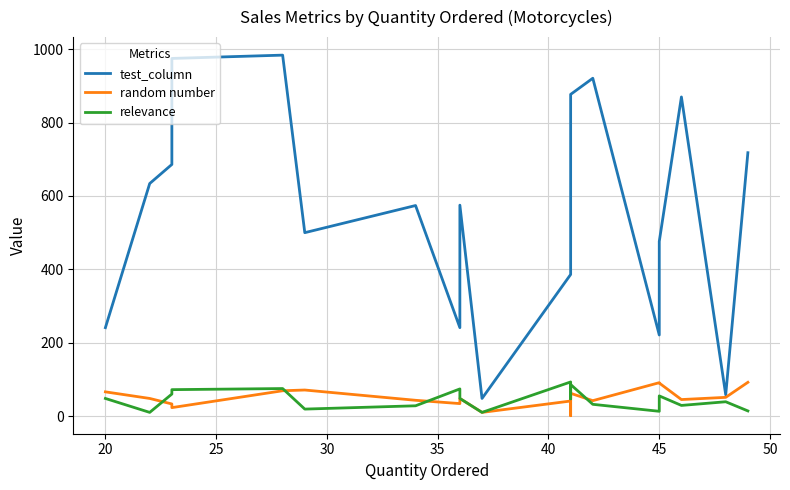

How many data points in relevance are above 48?

8